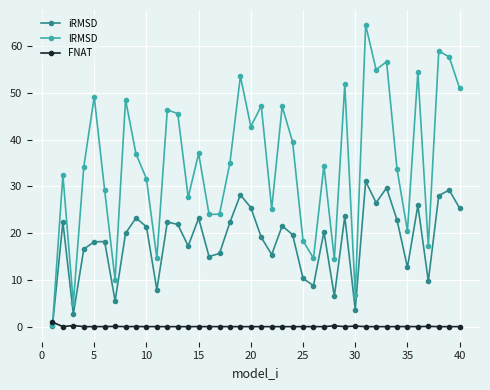

Which series has the largest total across all categories?

lRMSD